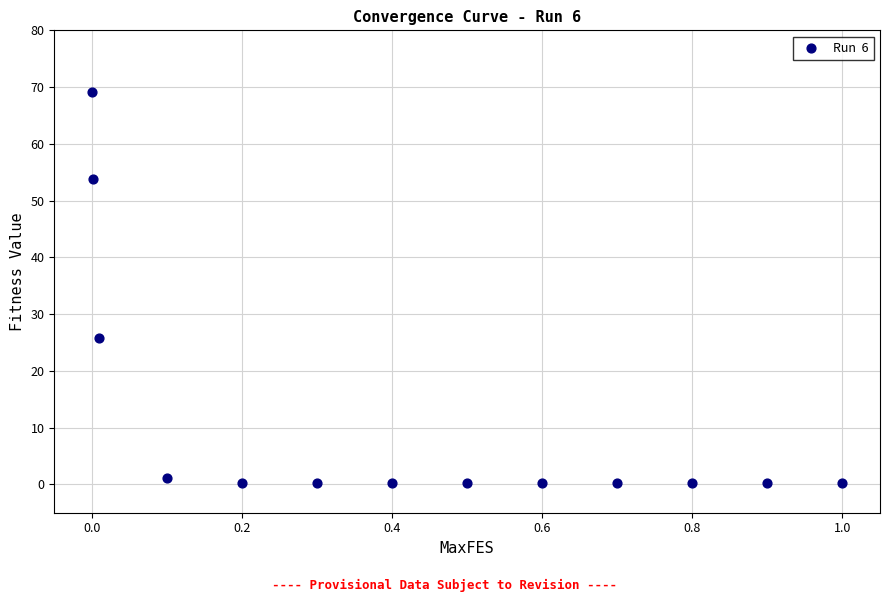

What is the range of Y values (max minus min)?

69.0